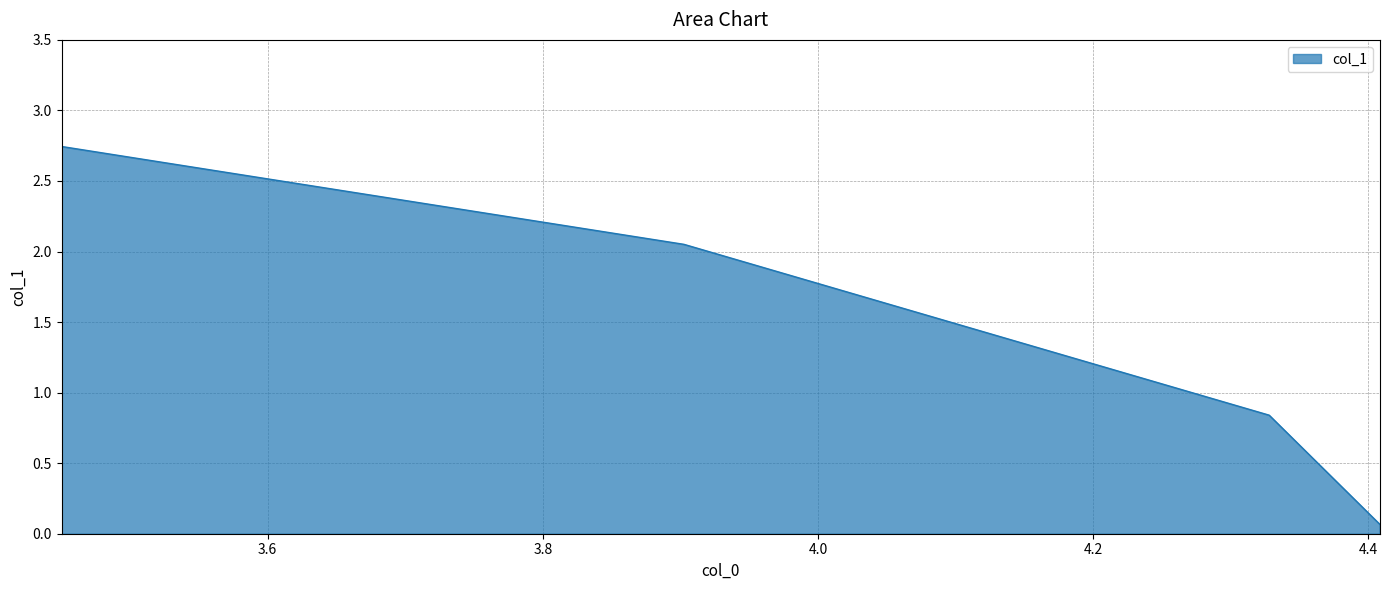

What is the average value?

1.4